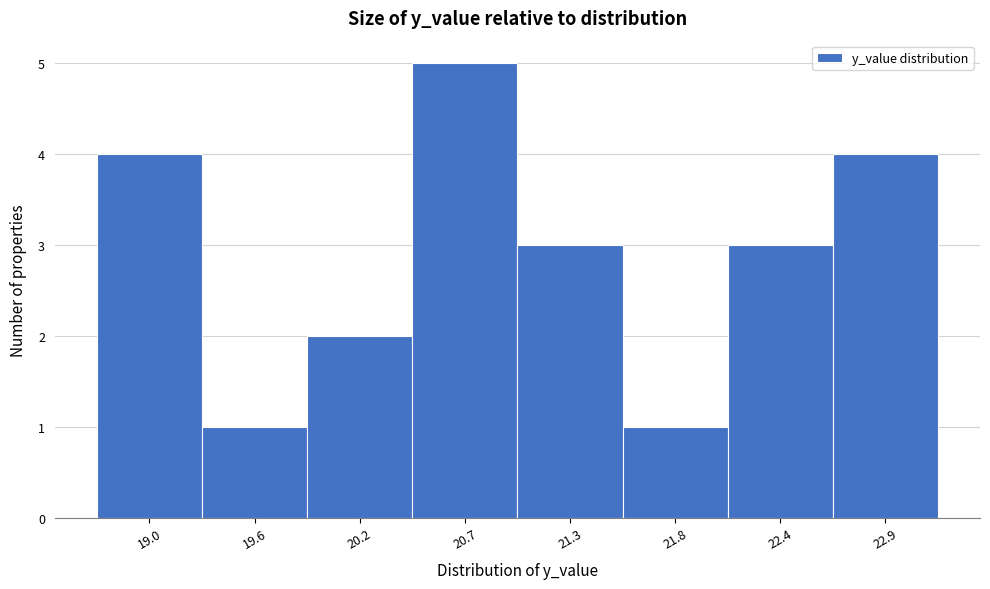

Reading left to right, list all the values displayed in this chart.

4	1	2	5	3	1	3	4